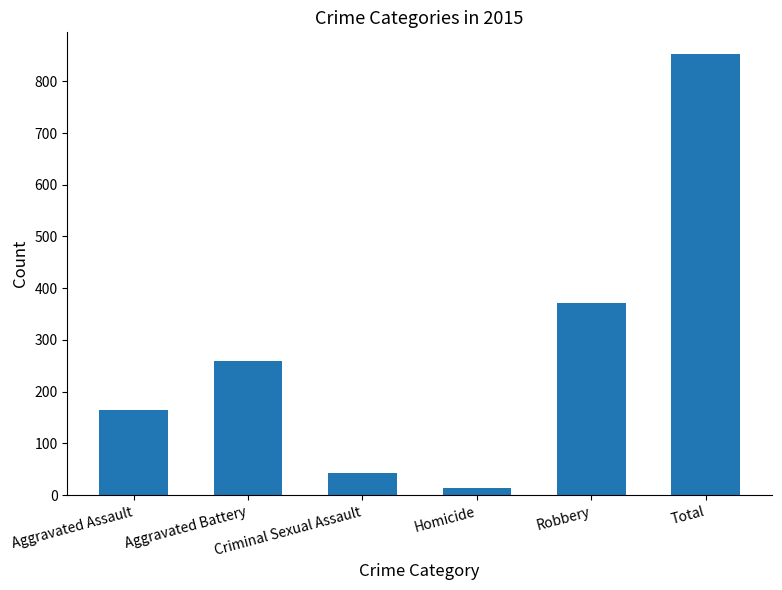

List the labels in order of value, largest first.

Total, Robbery, Aggravated Battery, Aggravated Assault, Criminal Sexual Assault, Homicide